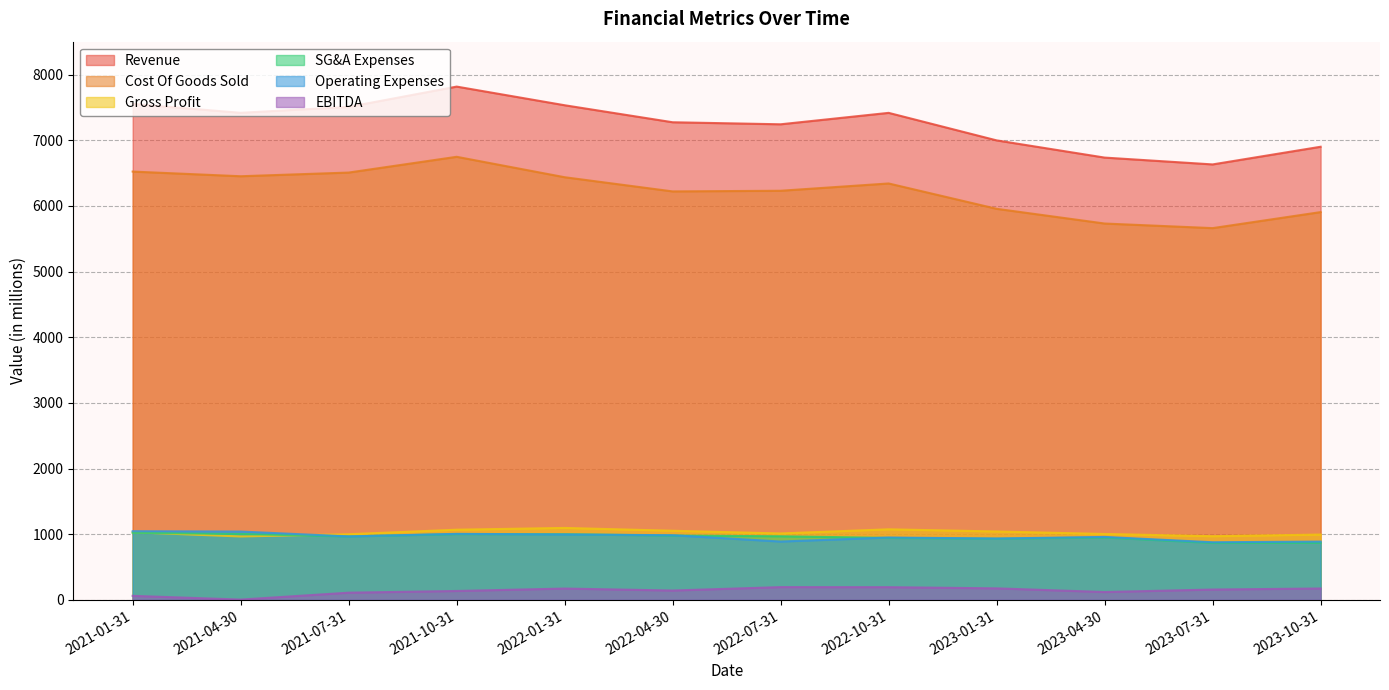

What is the average value of the Gross Profit series?

1026